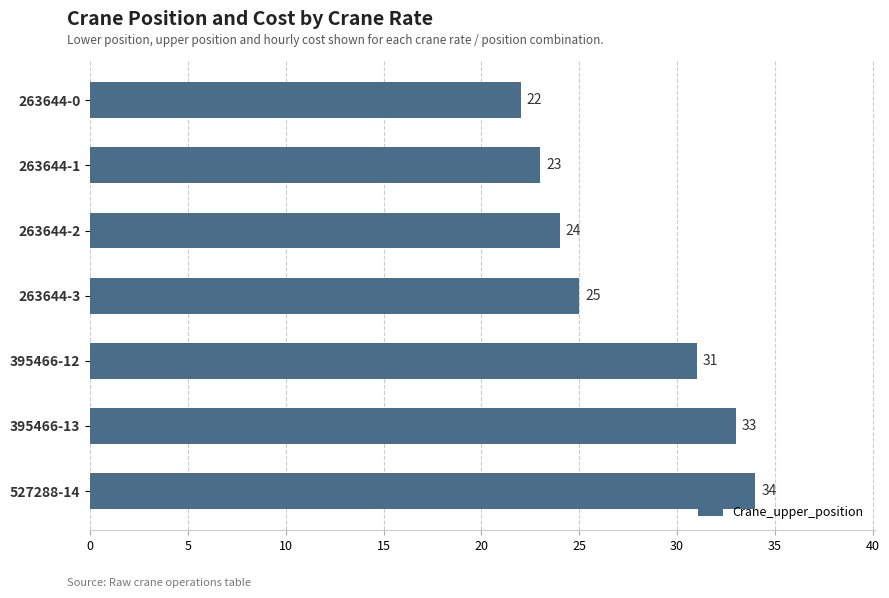

Between 263644-2 and 395466-12, which is larger?

395466-12